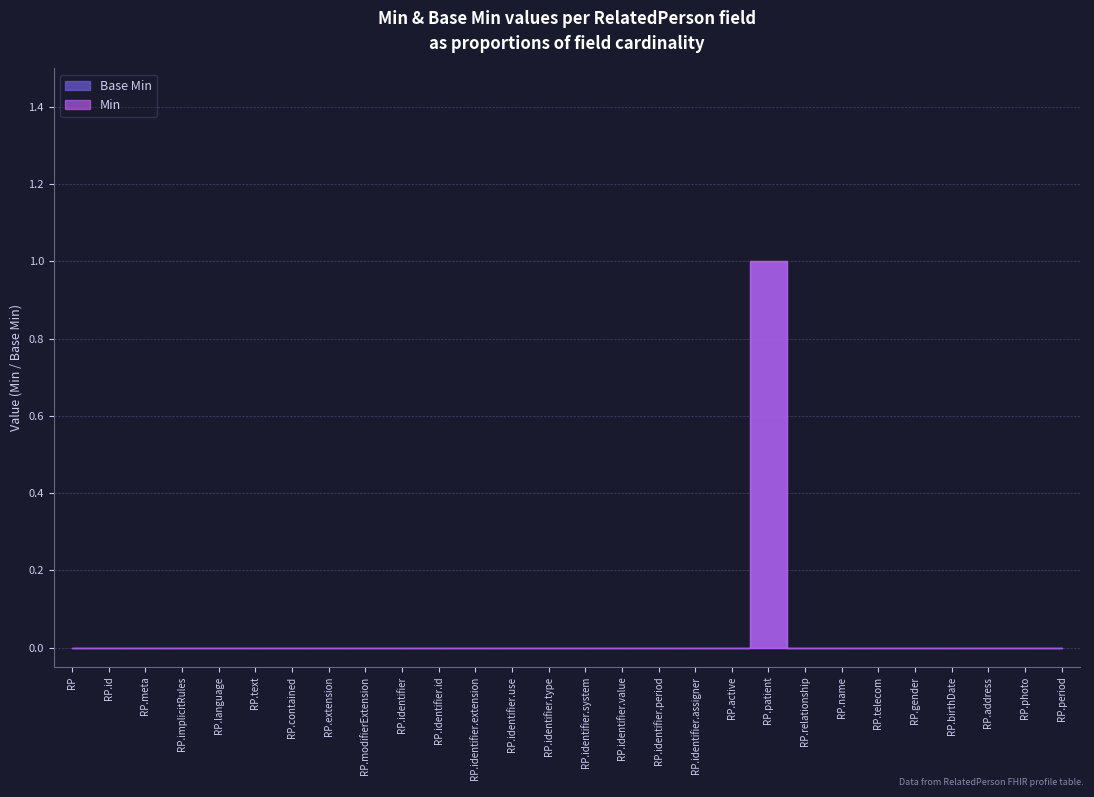

Reading left to right, what are all the values shown in this chart?

min: min=0	base_min=0	2=0	3=0	4=0	5=0	6=0	7=0	8=0	9=0	10=0	11=0	12=0	13=0	14=0	15=0	16=0	17=0	18=0	19=1	20=0	21=0	22=0	23=0	24=0	25=0	26=0	27=0
base_min: min=0	base_min=0	2=0	3=0	4=0	5=0	6=0	7=0	8=0	9=0	10=0	11=0	12=0	13=0	14=0	15=0	16=0	17=0	18=0	19=1	20=0	21=0	22=0	23=0	24=0	25=0	26=0	27=0